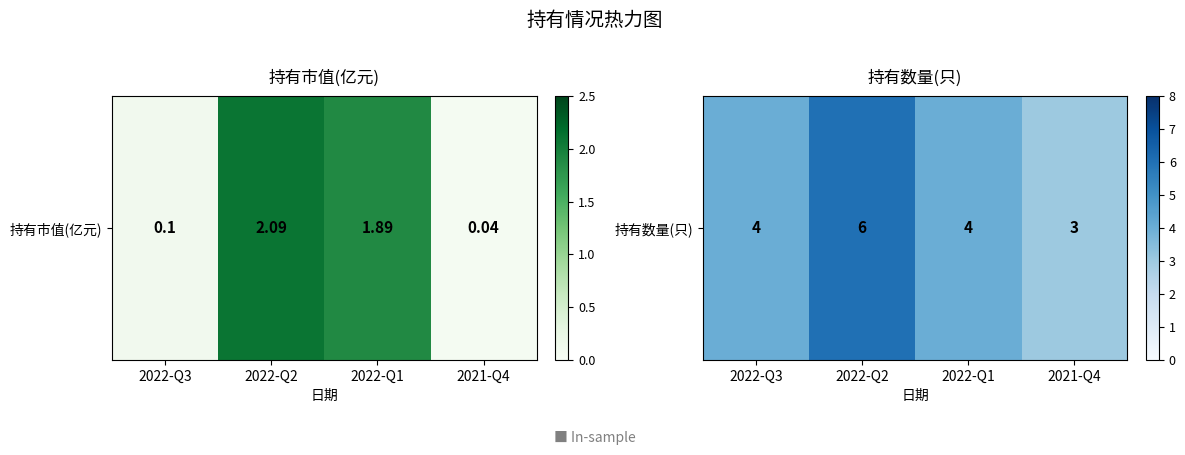

Which category has the highest value across all series?

2022-Q2